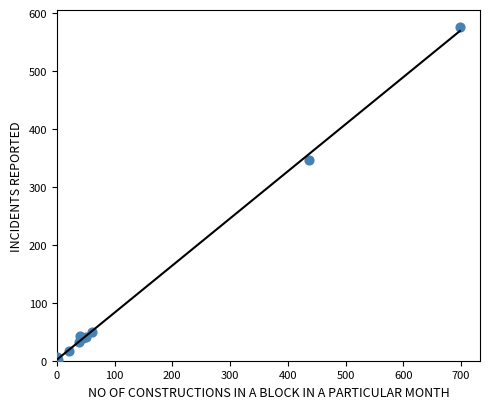

What Y value in the scatter plot is closest to 288?

346